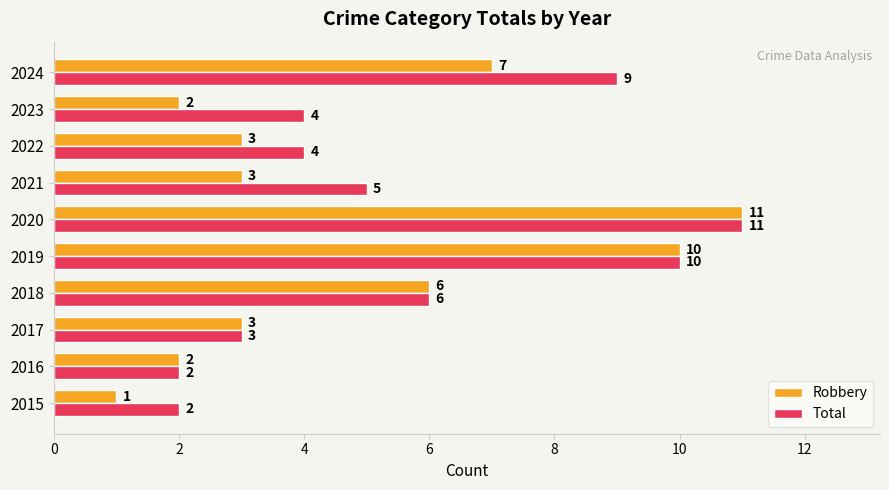

Is it true that Total equals 4 at 2022?

True